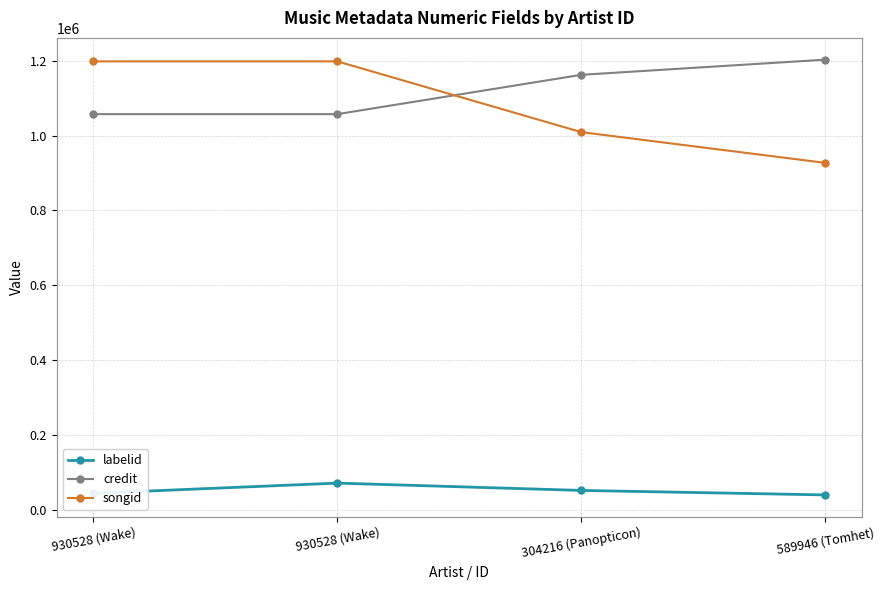

What is the total value across all series at 930528 (Wake)?

2299826